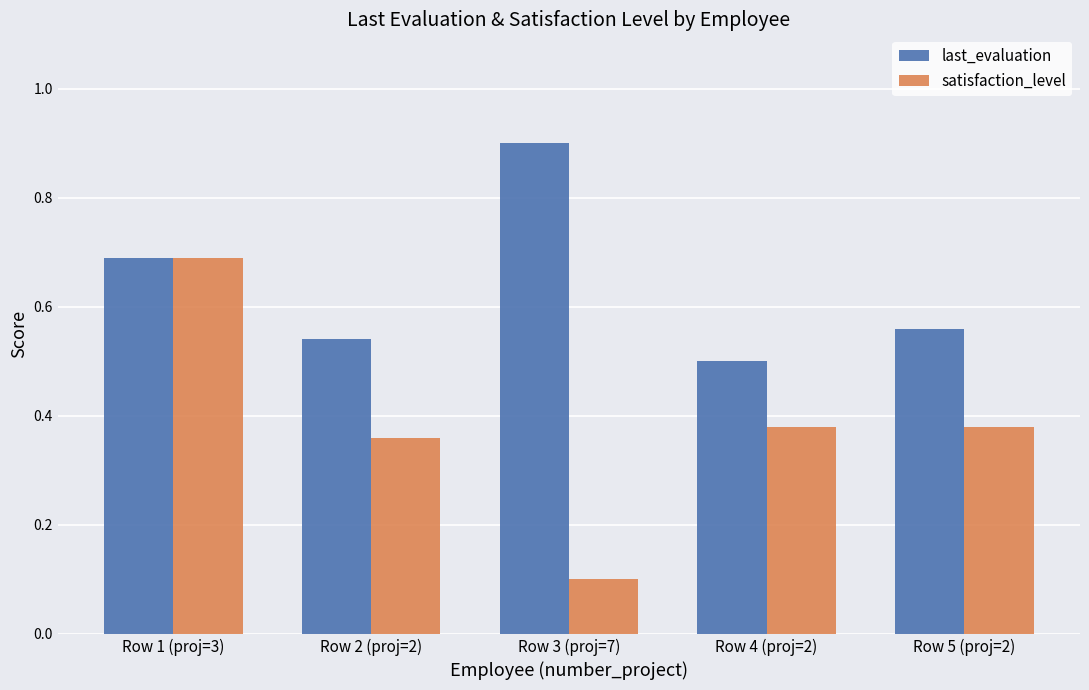

How many groups of bars are there?

5